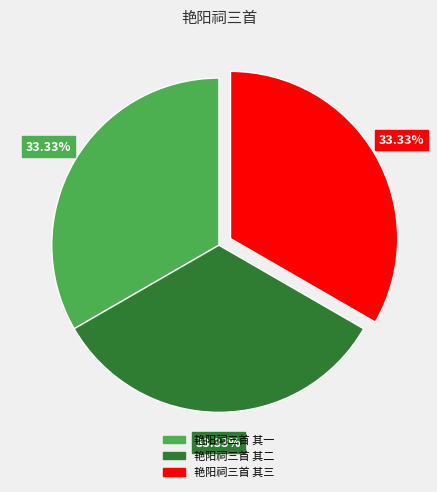

Approximately how many times larger is the value at 艳阳祠三首 其一 compared to 艳阳祠三首 其二?

1.0